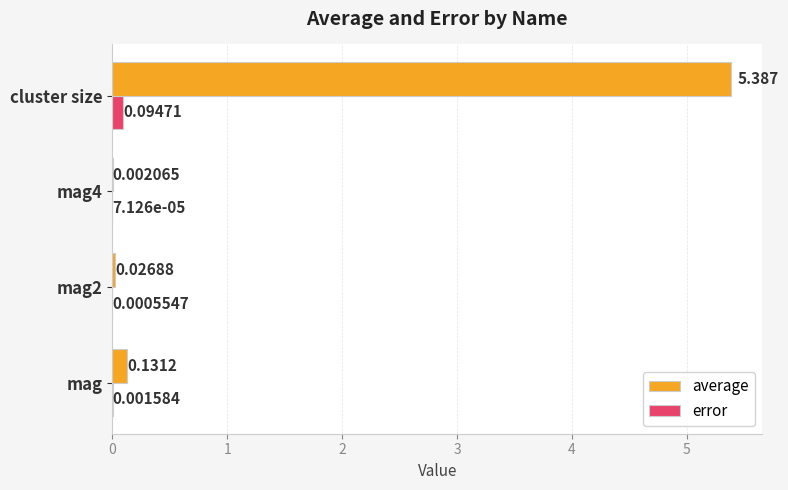

Which series changed the most between mag and cluster size?

average